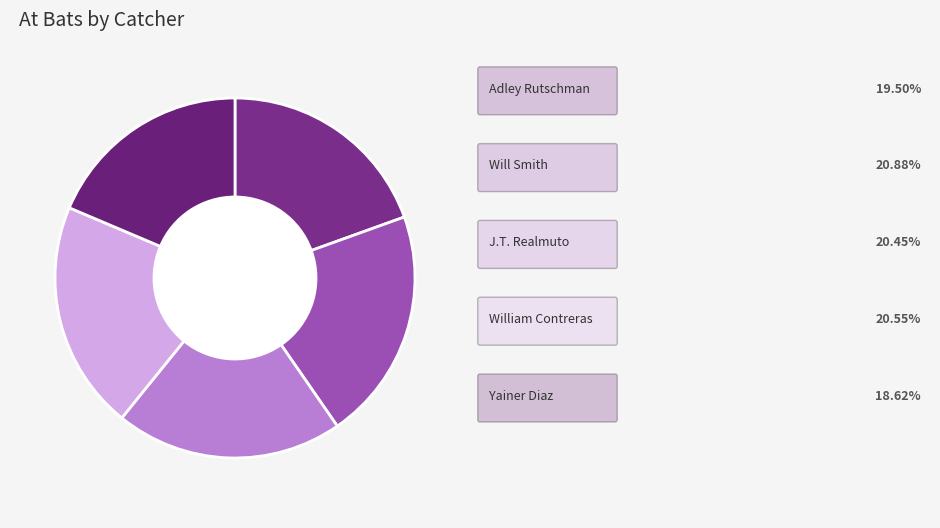

Which slice is the largest?

Will Smith